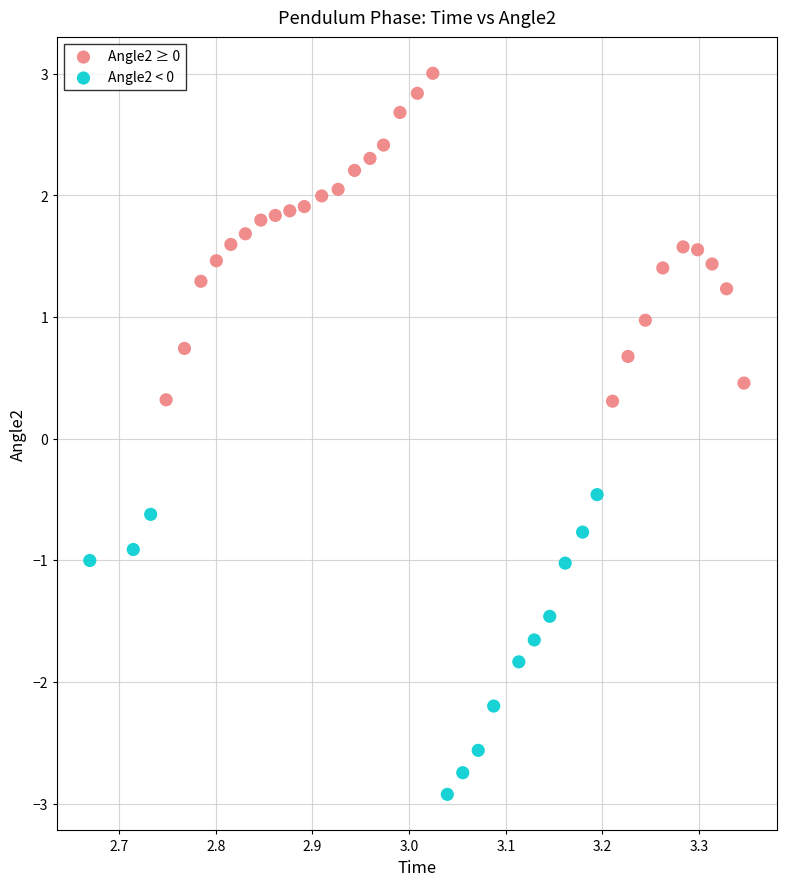

Which series reaches the maximum Y coordinate?

Angle2 ≥ 0